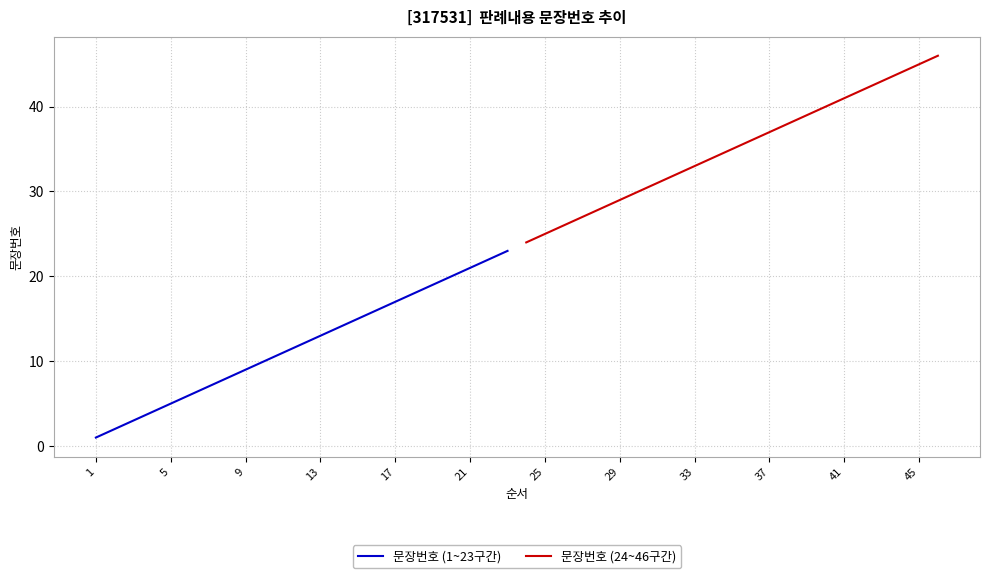

True or false: 문장번호 (24~46구간) has more than 2 points higher than both neighbors.

False